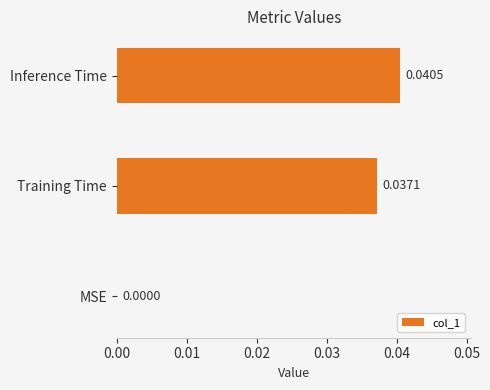

At which label is the value closest to 0?

MSE